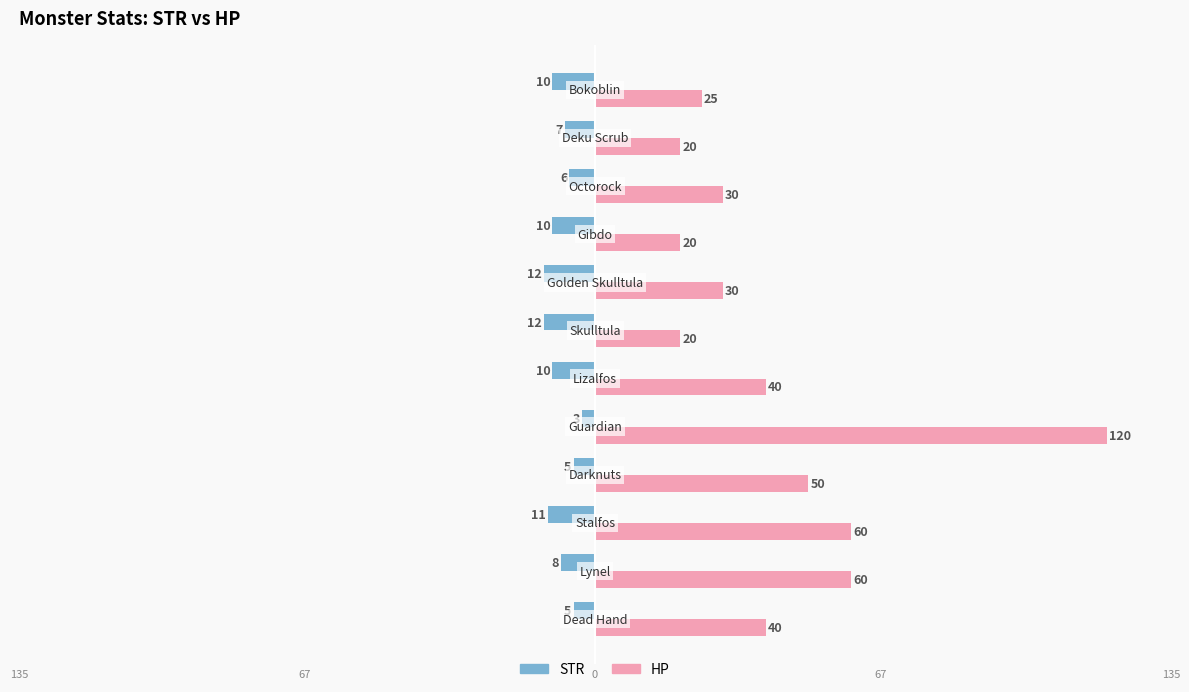

What is the value of the hp bar at the 1st from the left?

40